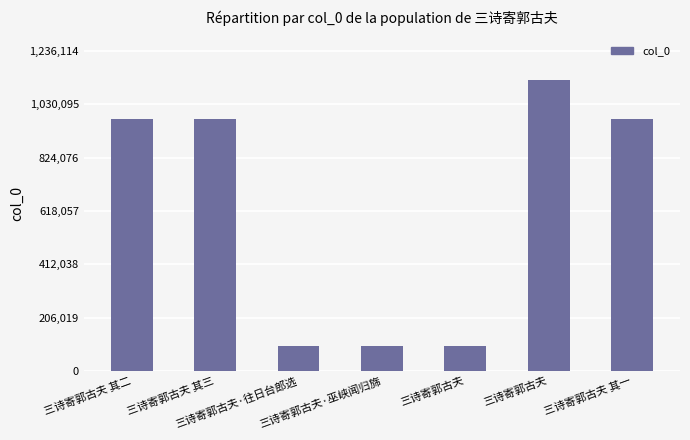

Rank the categories by value from lowest to highest.

三诗寄郭古夫, 三诗寄郭古夫·往日台郎选, 三诗寄郭古夫·巫峡闻归旆, 三诗寄郭古夫 其二, 三诗寄郭古夫 其一, 三诗寄郭古夫 其三, 三诗寄郭古夫